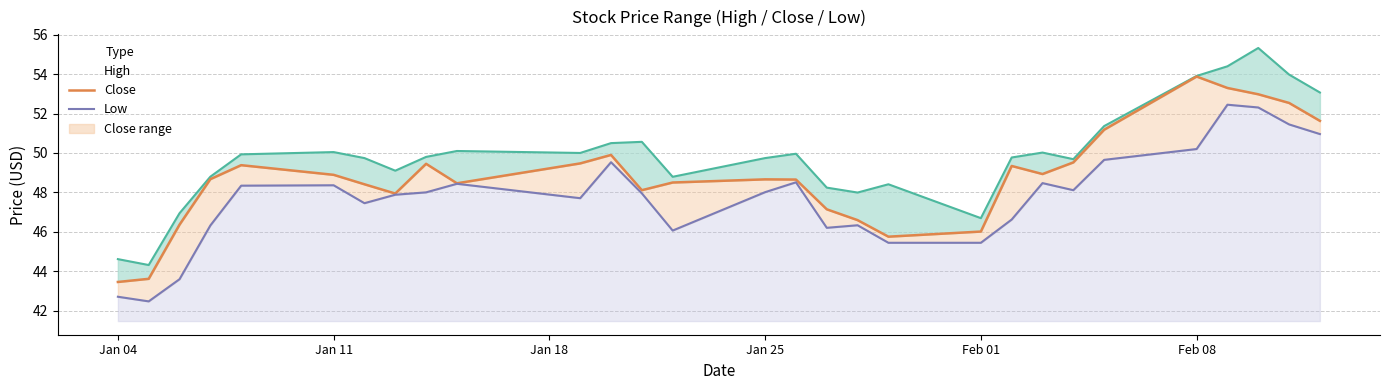

Rank the series by their maximum value, from lowest to highest.

Low, Close